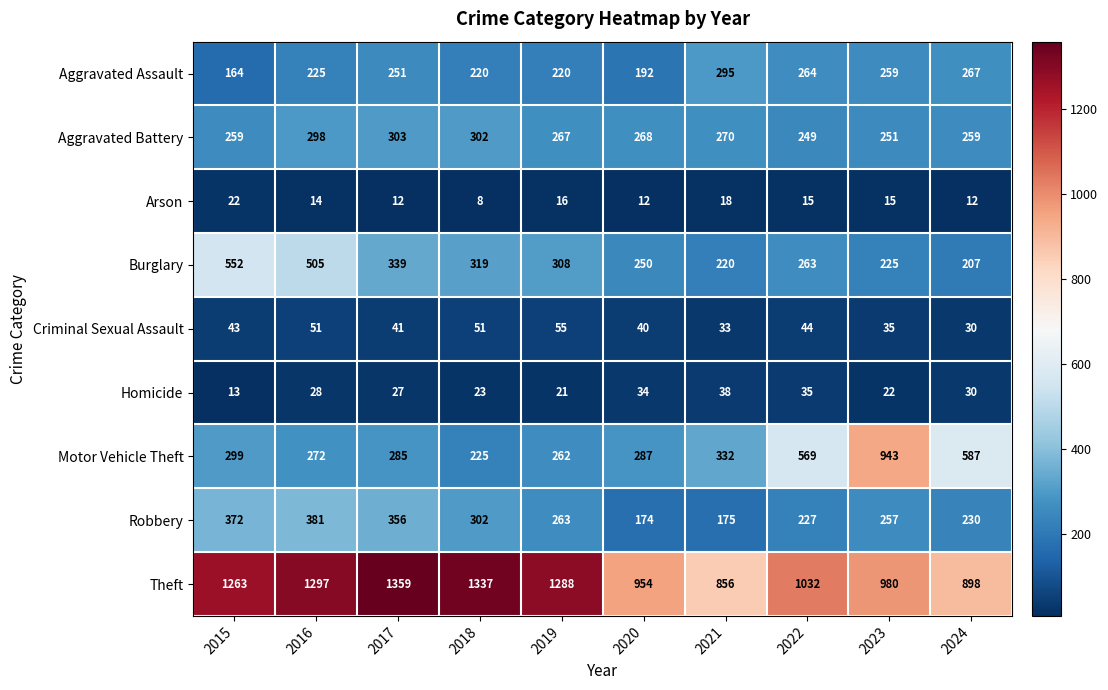

At which category does the chart reach its minimum across all series?

2018